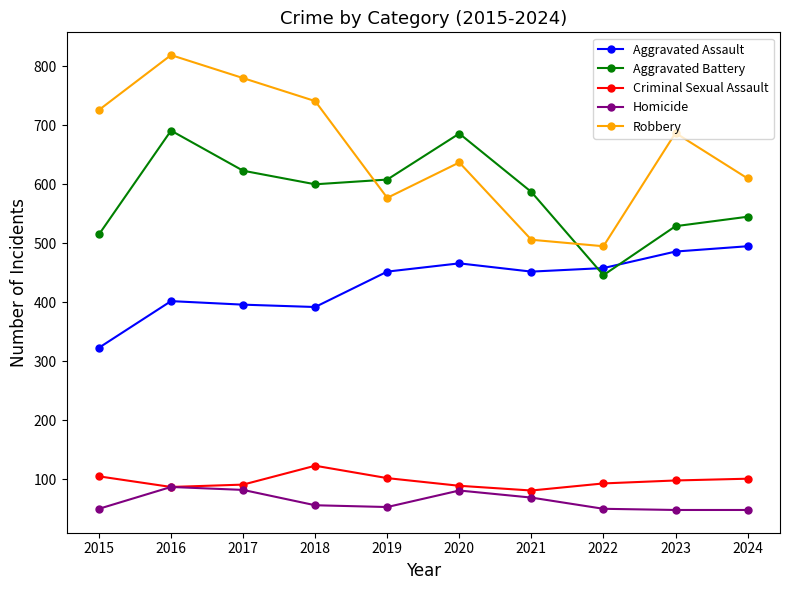

Read the Robbery value at 2016, to the nearest 5.

820